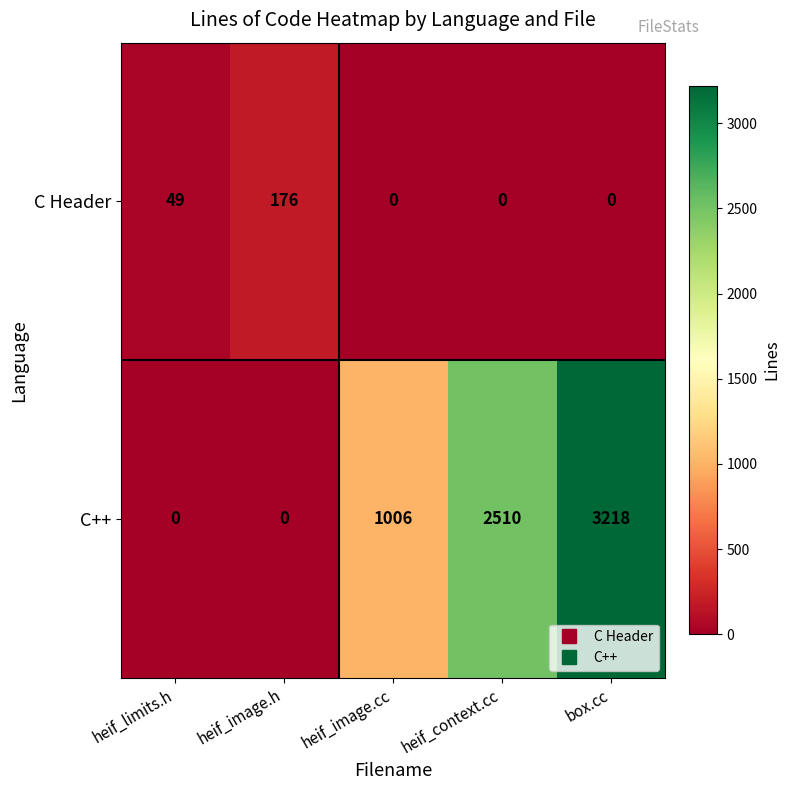

What is the difference between the highest and lowest values at heif_image.cc?

1006